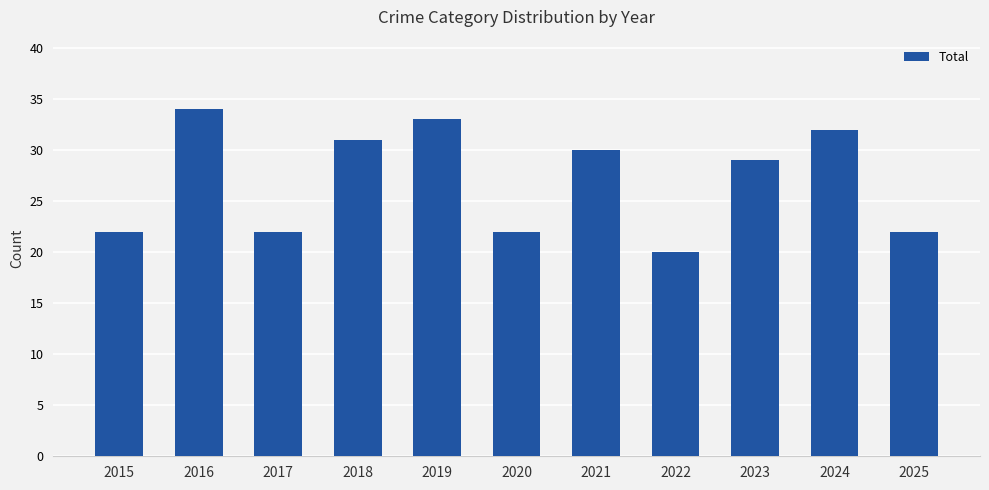

Which label corresponds to the largest value in the chart?

2016